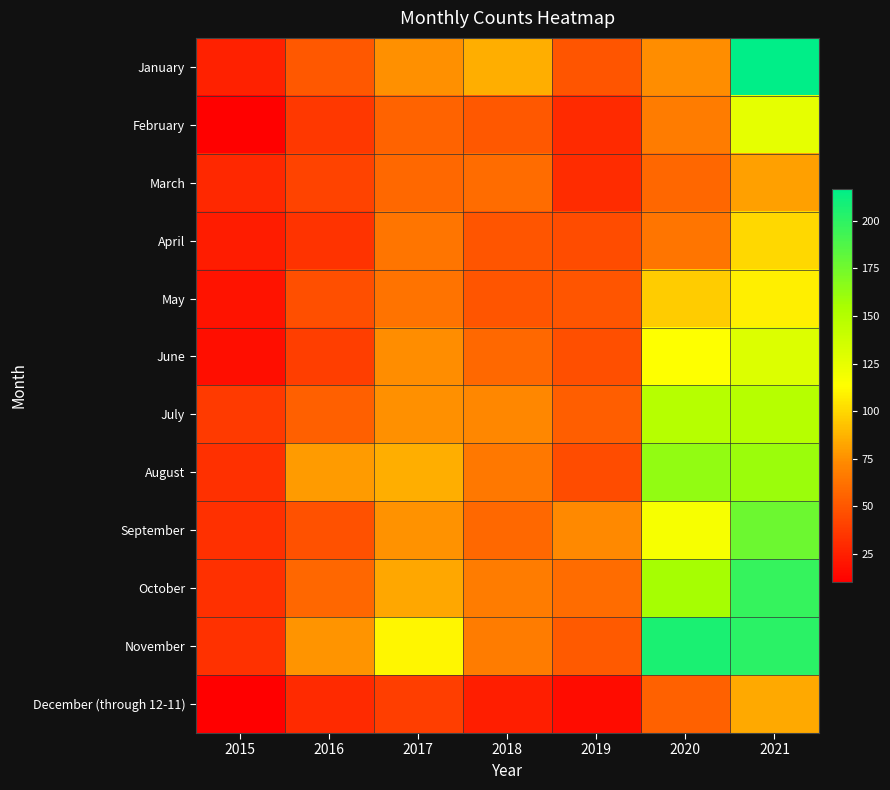

List the series in order of their peak value, highest first.

January, November, October, September, August, July, June, February, May, April, December (through 12-11), March